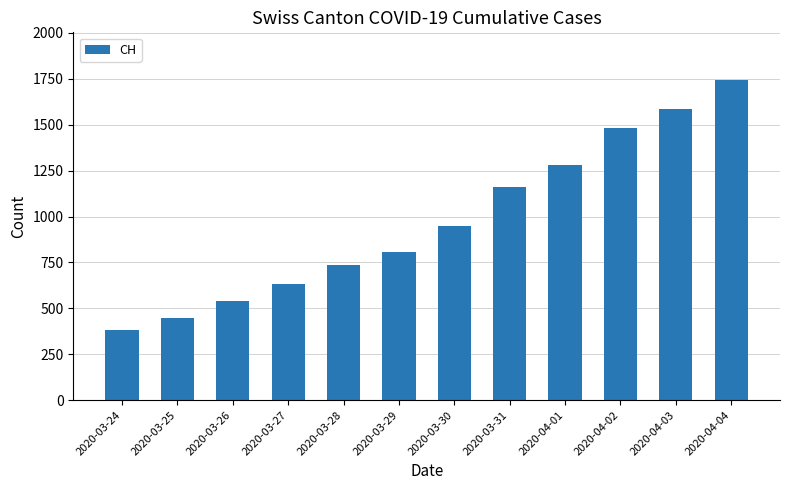

What is the change in value from 2020-03-24 to 2020-04-04?

+1362